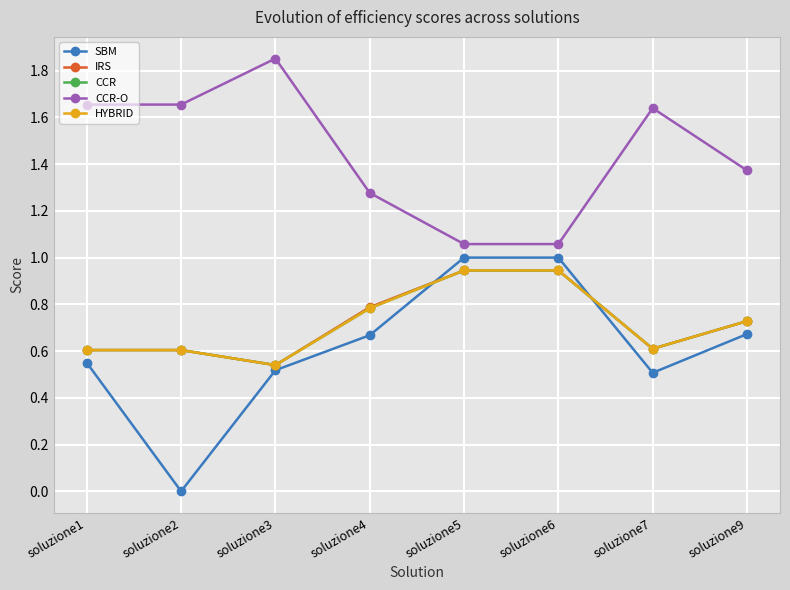

Reading right to left, extract all data points from this chart.

SBM: 0.7	0.5	1.0	1.0	0.7	0.5	0.0	0.5
IRS: 0.7	0.6	0.9	0.9	0.8	0.5	0.6	0.6
CCR: 0.7	0.6	0.9	0.9	0.8	0.5	0.6	0.6
CCR-O: 1.4	1.6	1.1	1.1	1.3	1.9	1.7	1.7
HYBRID: 0.7	0.6	0.9	0.9	0.8	0.5	0.6	0.6